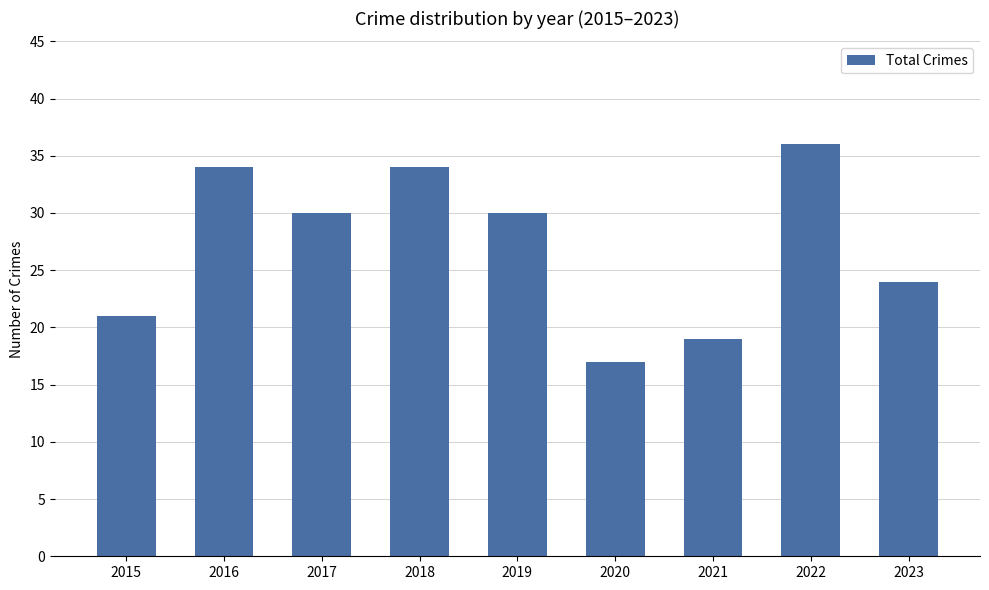

Which has a higher value, 2017 or 2020?

2017